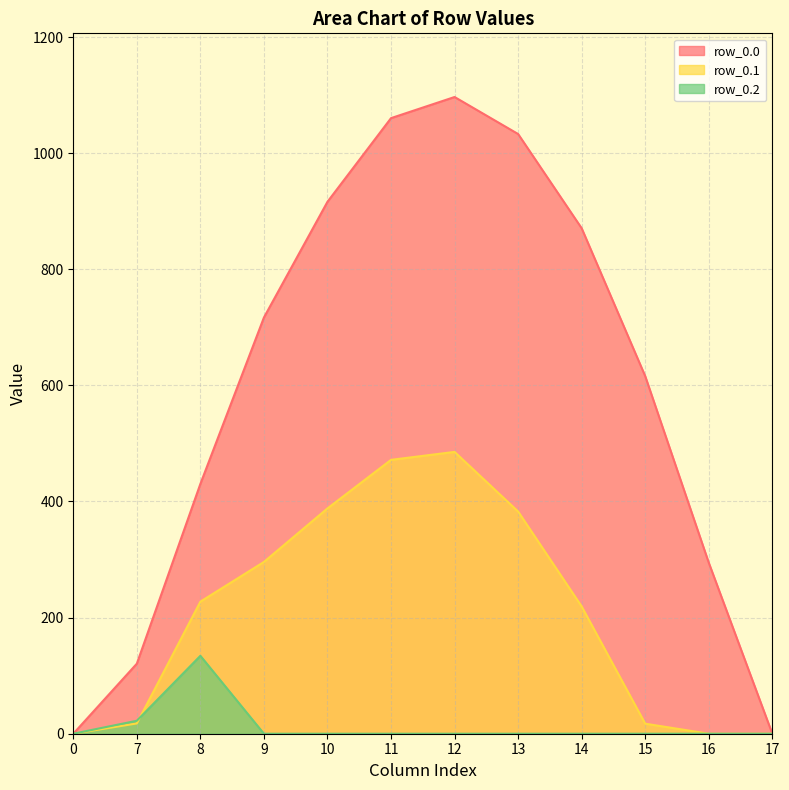

Reading left to right, what are all the values shown in this chart?

row_0.0: 0=0.0	7=120.6	8=430.3	9=716.9	10=916.2	11=1060.3	12=1096.7	13=1032.9	14=870.6	15=615.9	16=294.5	17=0.0
row_0.1: 0=0.0	7=17.7	8=227.5	9=295.9	10=388.1	11=471.7	12=485.4	13=382.7	14=219.2	15=17.3	16=0.0	17=0.0
row_0.2: 0=0.0	7=22.3	8=134.2	9=0.0	10=0.0	11=0.0	12=0.0	13=0.0	14=0.0	15=0.0	16=0.0	17=0.0